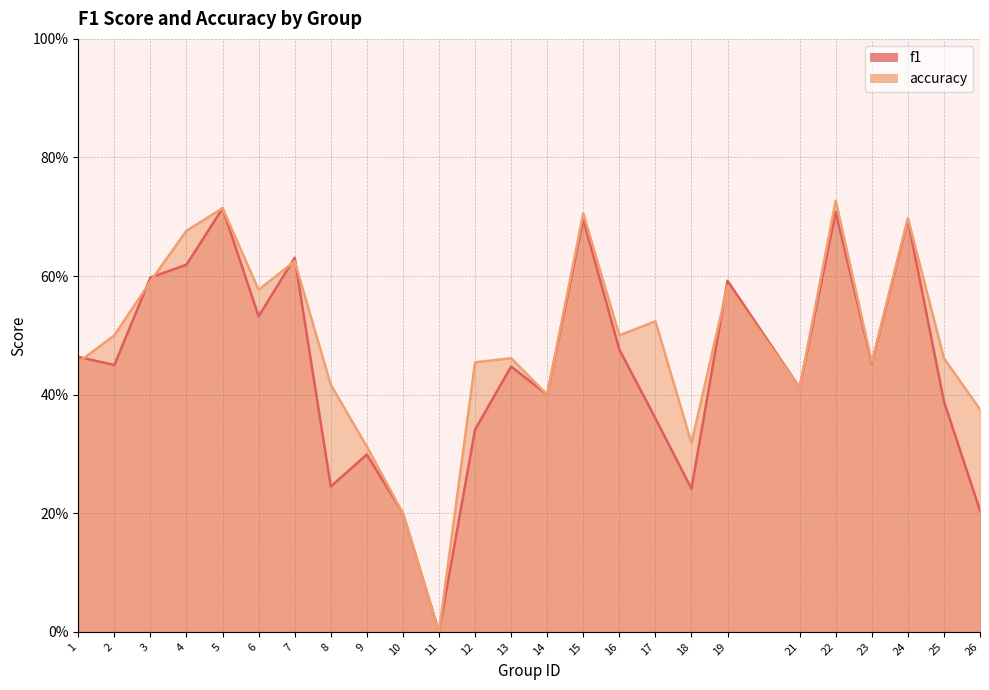

Which series changed the most between 1 and 15?

accuracy